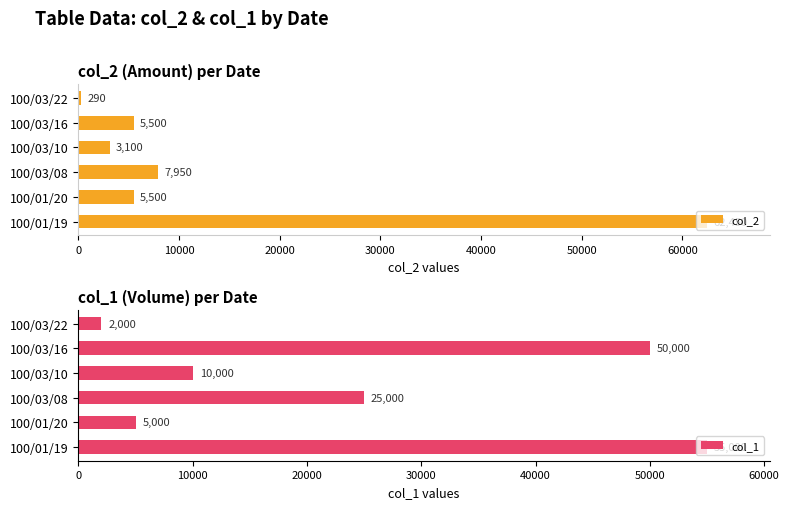

The col_2 series shows 5500 at 100/01/20. True or false?

True